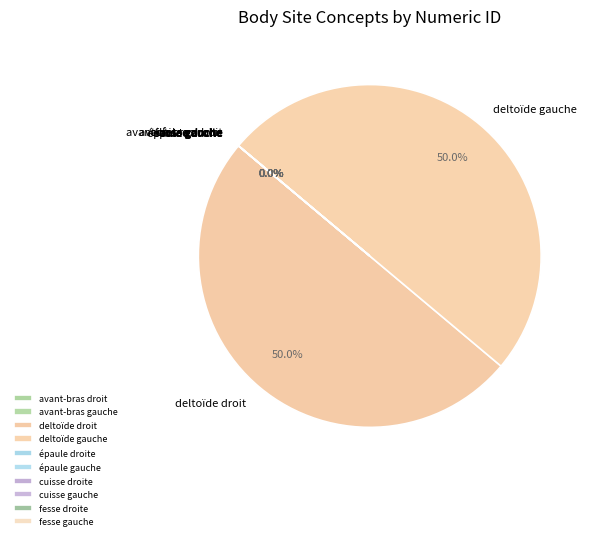

Is it true that épaule gauche is 1% of the pie?

False